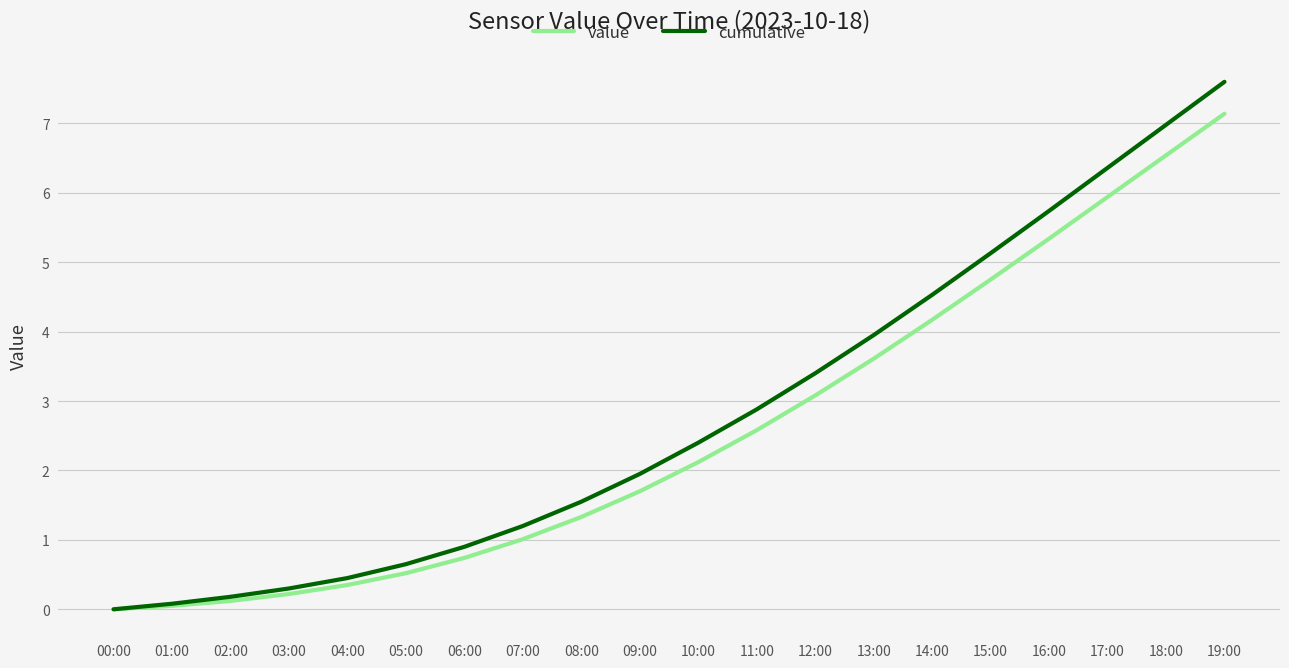

Between 00:00 and 15:00, which series saw the biggest shift?

cumulative